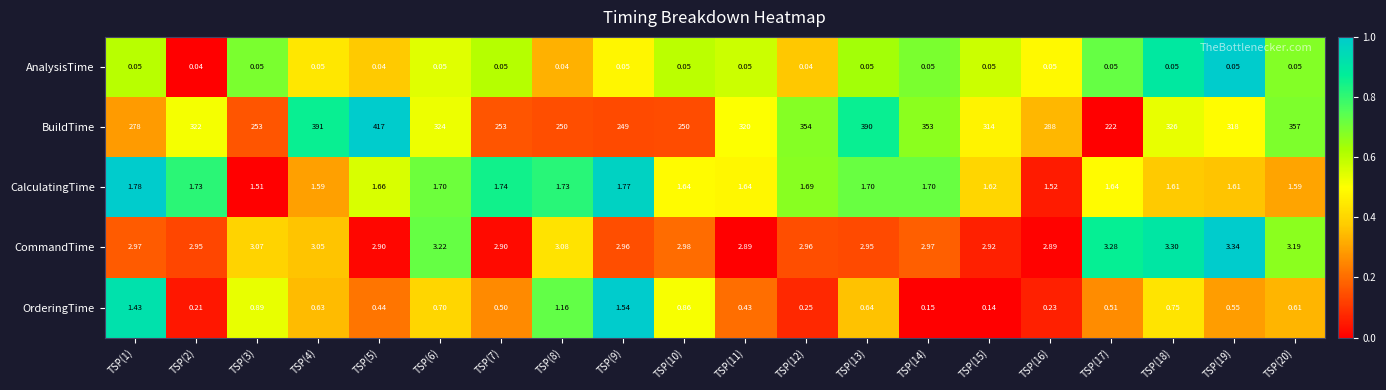

Which series changed the most between TSP(9) and TSP(14)?

BuildTime